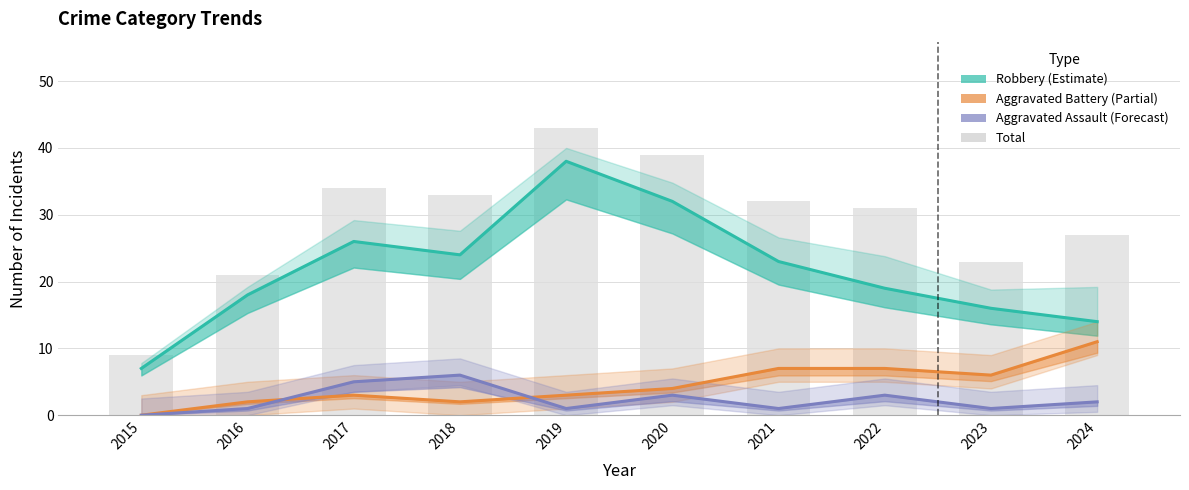

List the labels in order of Aggravated Assault (Forecast) value, smallest first.

2015, 2016, 2019, 2021, 2023, 2024, 2020, 2022, 2017, 2018